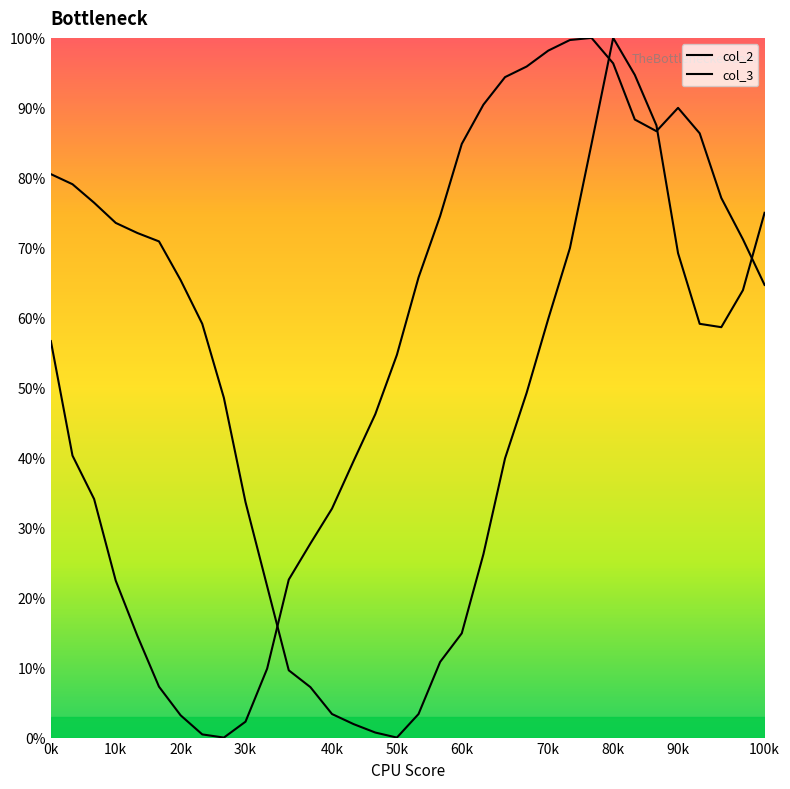

What are all the series names shown in the legend?

col_2, col_3